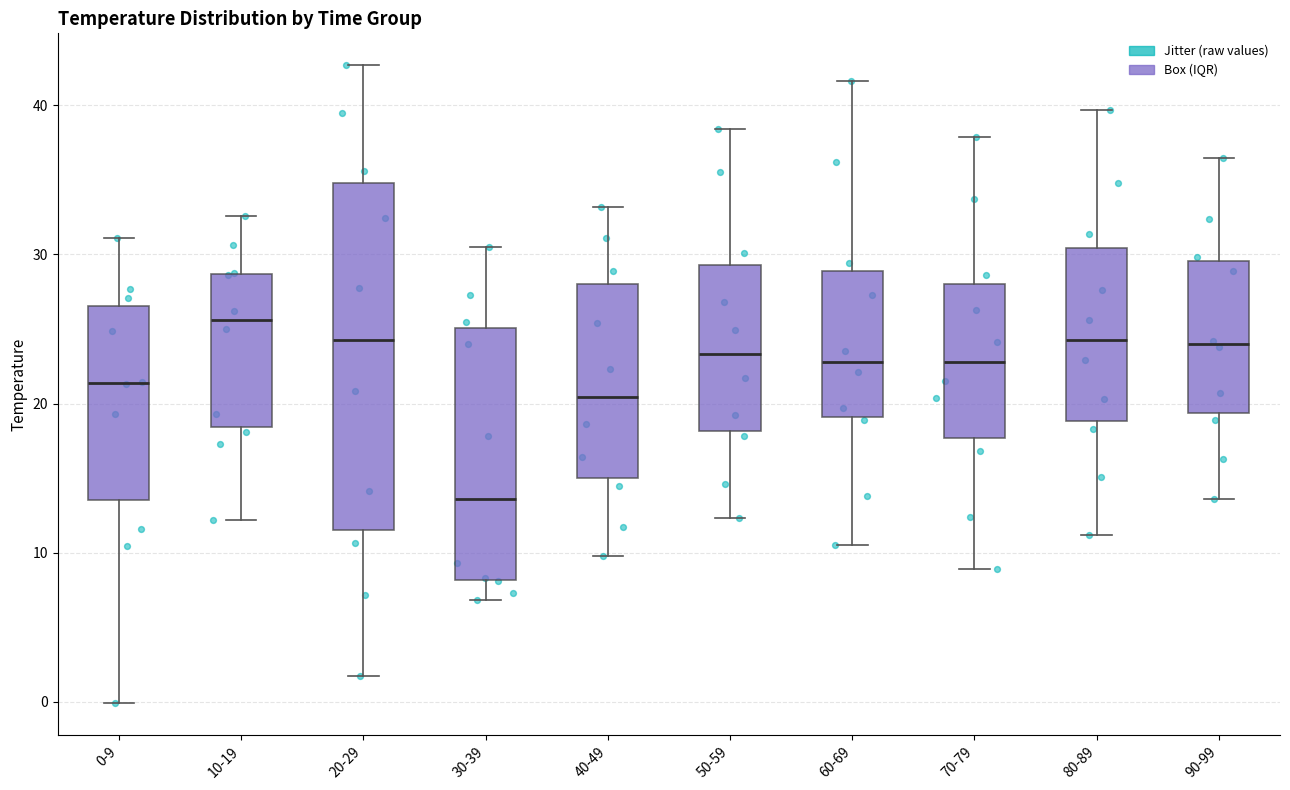

Reading left to right, transcribe this box plot: for each box, give where its median line is, the range the box spans, and where its two whiskers end, as read against the y-axis. The values are not printed on the chart, so give them approximately, as read against the axis.

0-9: median 21, box 14 to 27, whiskers 0 to 31
10-19: median 26, box 18 to 29, whiskers 12 to 33
20-29: median 24, box 12 to 35, whiskers 2 to 43
30-39: median 14, box 8 to 25, whiskers 7 to 31
40-49: median 20, box 15 to 28, whiskers 10 to 33
50-59: median 23, box 18 to 29, whiskers 12 to 38
60-69: median 23, box 19 to 29, whiskers 11 to 42
70-79: median 23, box 18 to 28, whiskers 9 to 38
80-89: median 24, box 19 to 30, whiskers 11 to 40
90-99: median 24, box 19 to 30, whiskers 14 to 37